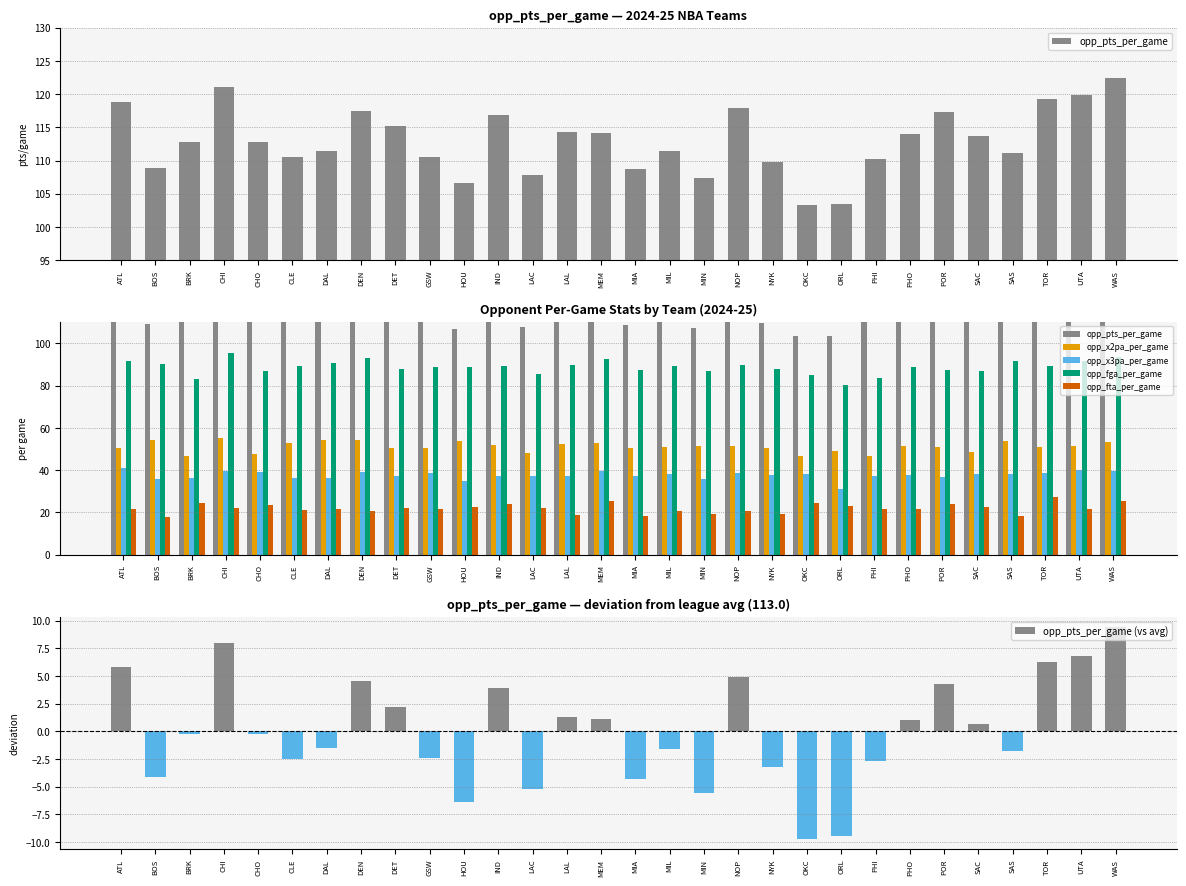

Reading right to left, what are all the values shown in this chart?

opp_pts_per_game: WAS=122.4	UTA=119.8	TOR=119.3	SAS=111.2	SAC=113.7	POR=117.3	PHO=114.0	PHI=110.3	ORL=103.5	OKC=103.3	NYK=109.8	NOP=117.9	MIN=107.4	MIL=111.4	MIA=108.7	MEM=114.1	LAL=114.3	LAC=107.8	IND=116.9	HOU=106.6	GSW=110.6	DET=115.2	DEN=117.5	DAL=111.5	CLE=110.5	CHO=112.8	CHI=121.0	BRK=112.8	BOS=108.9	ATL=118.8
opp_x2pa_per_game: WAS=53.5	UTA=51.5	TOR=50.8	SAS=53.6	SAC=48.7	POR=50.9	PHO=51.4	PHI=46.5	ORL=49.2	OKC=46.8	NYK=50.3	NOP=51.4	MIN=51.3	MIL=51.2	MIA=50.3	MEM=53.0	LAL=52.6	LAC=48.2	IND=51.9	HOU=53.9	GSW=50.5	DET=50.7	DEN=54.1	DAL=54.2	CLE=52.8	CHO=47.7	CHI=55.4	BRK=46.9	BOS=54.4	ATL=50.7
opp_x3pa_per_game: WAS=39.8	UTA=40.1	TOR=38.5	SAS=38.0	SAC=38.4	POR=36.8	PHO=37.5	PHI=37.2	ORL=31.3	OKC=38.4	NYK=37.5	NOP=38.5	MIN=35.8	MIL=38.3	MIA=37.3	MEM=39.6	LAL=37.3	LAC=37.3	IND=37.4	HOU=34.8	GSW=38.5	DET=37.3	DEN=39.1	DAL=36.4	CLE=36.4	CHO=39.0	CHI=39.8	BRK=36.2	BOS=36.0	ATL=41.1
opp_fga_per_game: WAS=93.3	UTA=91.6	TOR=89.3	SAS=91.6	SAC=87.1	POR=87.6	PHO=88.9	PHI=83.7	ORL=80.4	OKC=85.2	NYK=87.8	NOP=89.9	MIN=87.1	MIL=89.5	MIA=87.6	MEM=92.6	LAL=89.8	LAC=85.5	IND=89.3	HOU=88.7	GSW=89.0	DET=87.9	DEN=93.2	DAL=90.6	CLE=89.2	CHO=86.7	CHI=95.2	BRK=83.1	BOS=90.4	ATL=91.7
opp_fta_per_game: WAS=25.6	UTA=21.8	TOR=27.5	SAS=18.4	SAC=22.8	POR=23.8	PHO=21.6	PHI=21.5	ORL=23.2	OKC=24.3	NYK=19.5	NOP=20.6	MIN=19.5	MIL=20.6	MIA=18.5	MEM=25.2	LAL=19.0	LAC=21.9	IND=24.1	HOU=22.8	GSW=21.8	DET=22.1	DEN=20.6	DAL=21.7	CLE=21.1	CHO=23.4	CHI=22.1	BRK=24.5	BOS=18.1	ATL=21.6
opp_pts_per_game (vs avg): WAS=9.4	UTA=6.8	TOR=6.3	SAS=-1.8	SAC=0.7	POR=4.3	PHO=1.0	PHI=-2.7	ORL=-9.5	OKC=-9.7	NYK=-3.2	NOP=4.9	MIN=-5.6	MIL=-1.6	MIA=-4.3	MEM=1.1	LAL=1.3	LAC=-5.2	IND=3.9	HOU=-6.4	GSW=-2.4	DET=2.2	DEN=4.5	DAL=-1.5	CLE=-2.5	CHO=-0.2	CHI=8.0	BRK=-0.2	BOS=-4.1	ATL=5.8